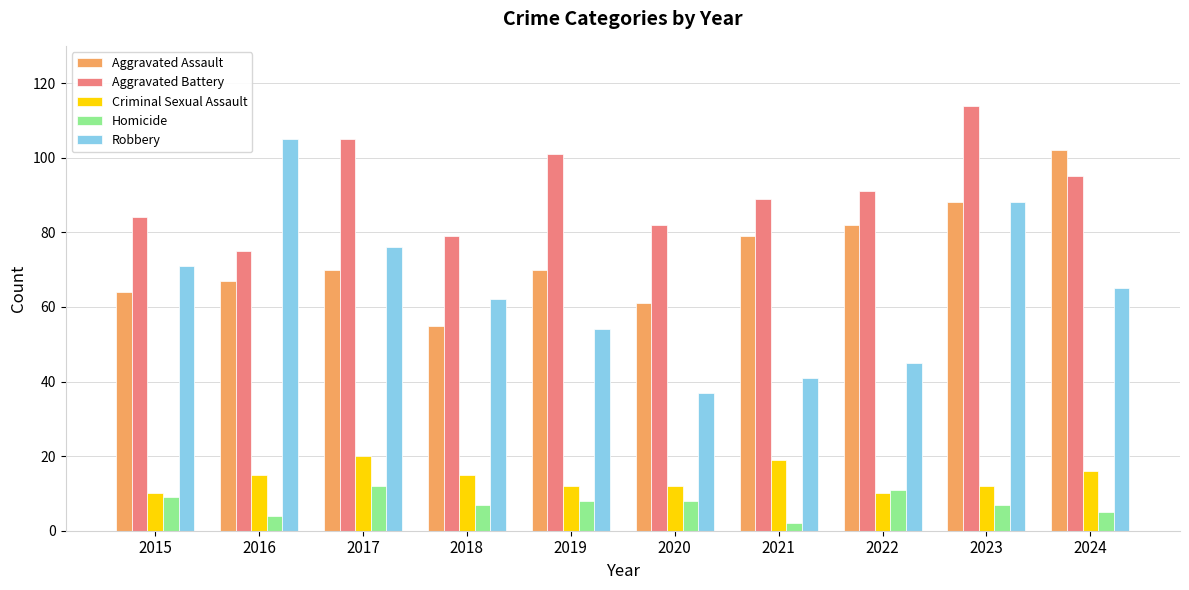

What is the highest value of the Robbery series?

105